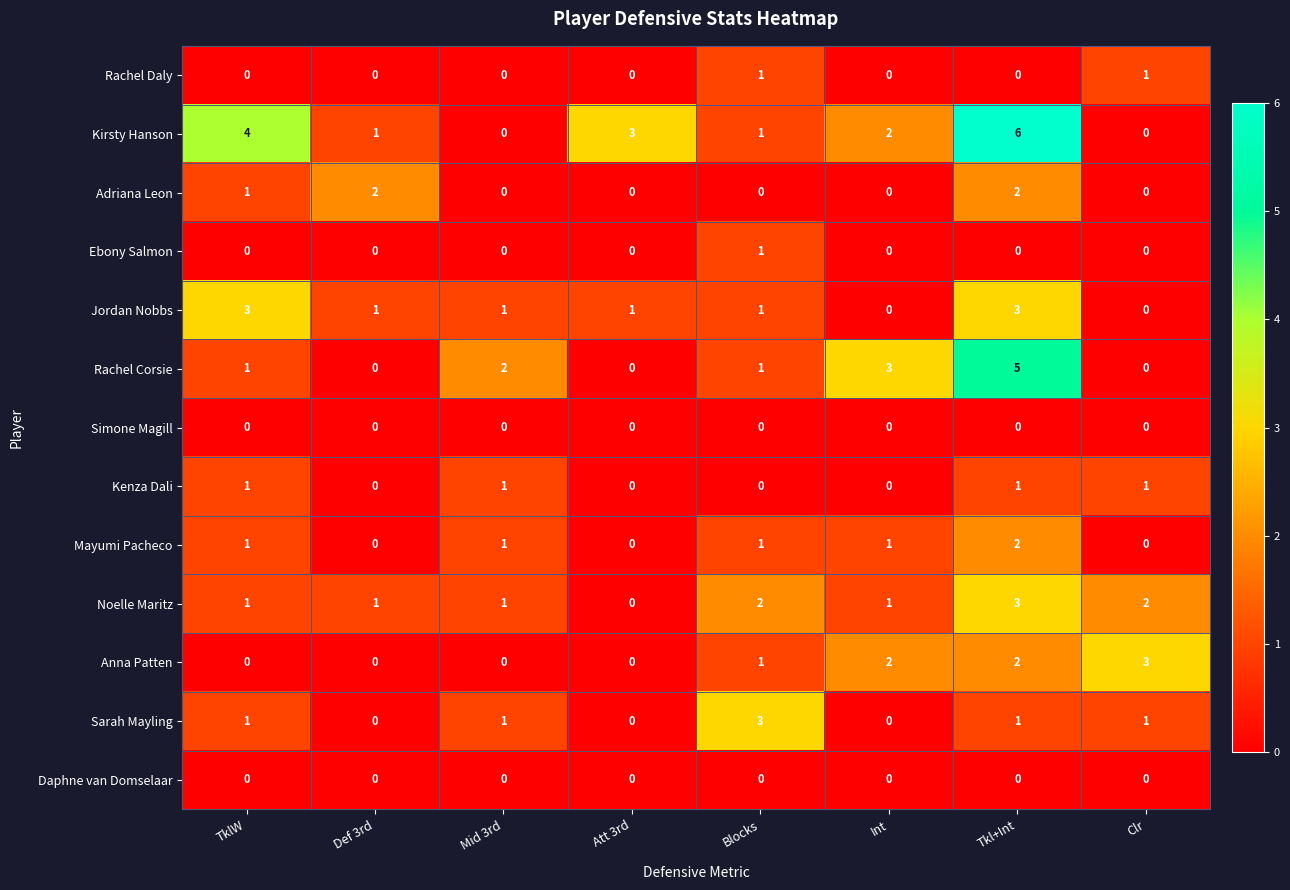

What is the greatest value displayed?

6